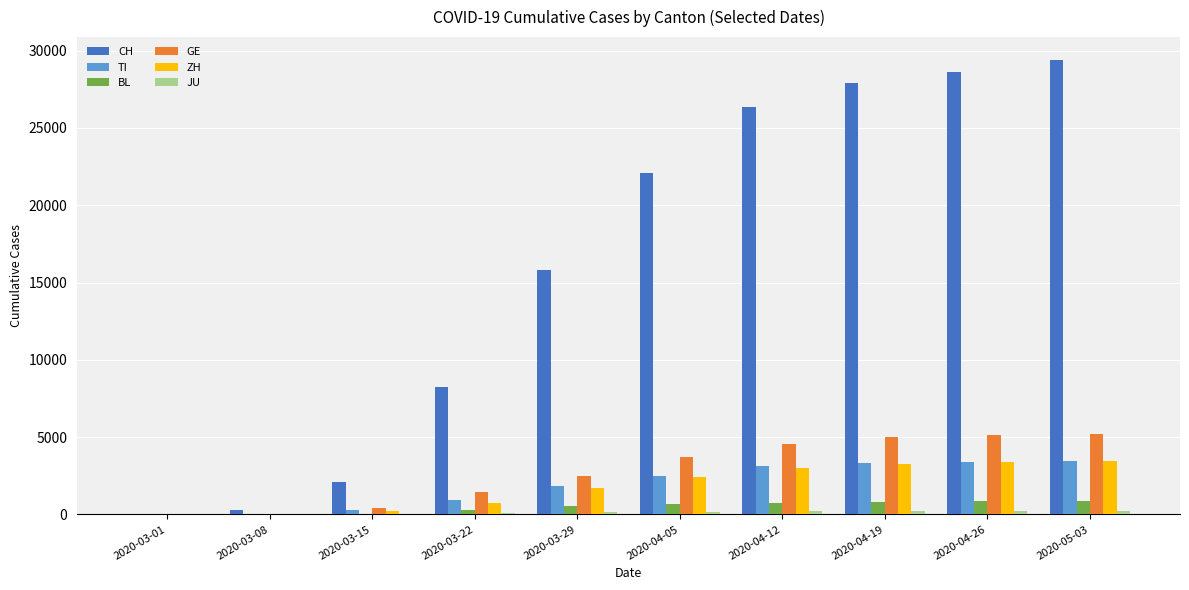

The value of GE at 2020-03-22 is 1430. True or false?

True